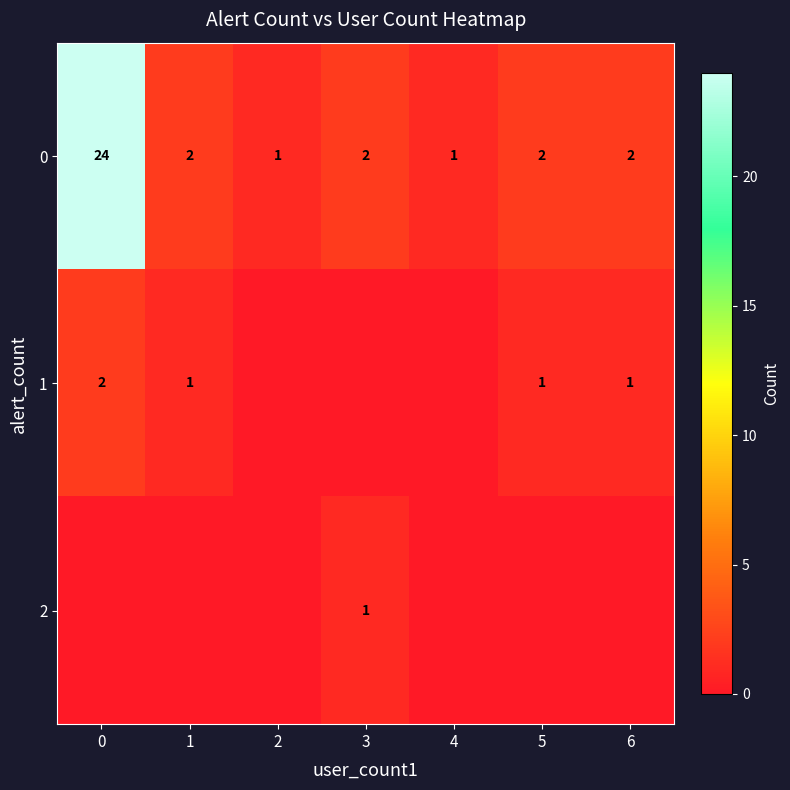

What is the difference between the highest and lowest values at 3?

2